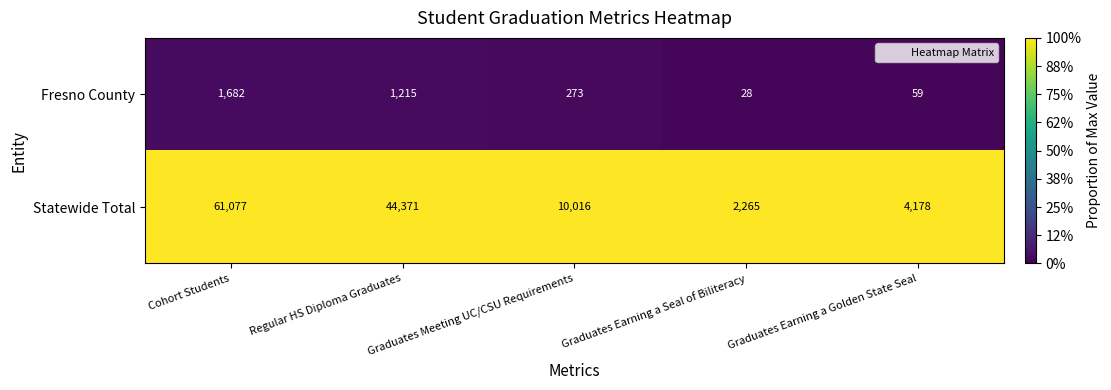

Which series has the widest spread of values?

Statewide Total